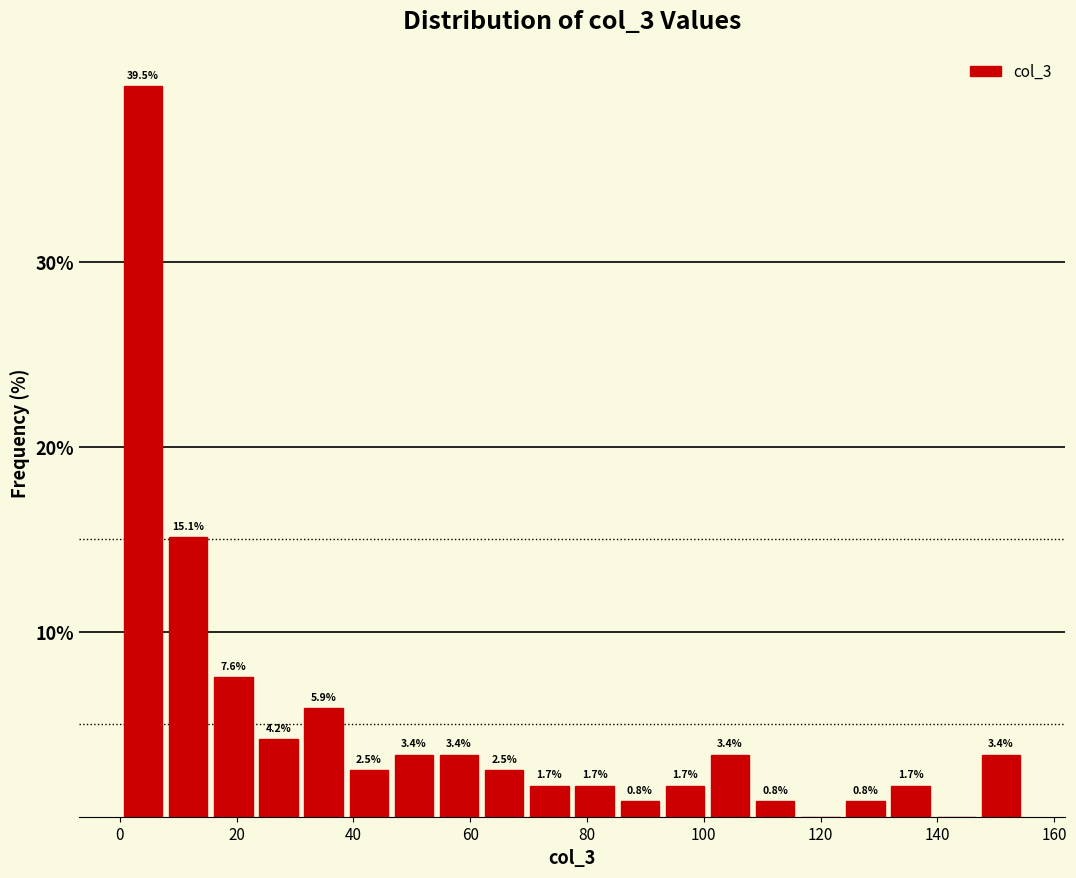

Read against the x-axis, roughly where is the centre of the tallest bar?

4